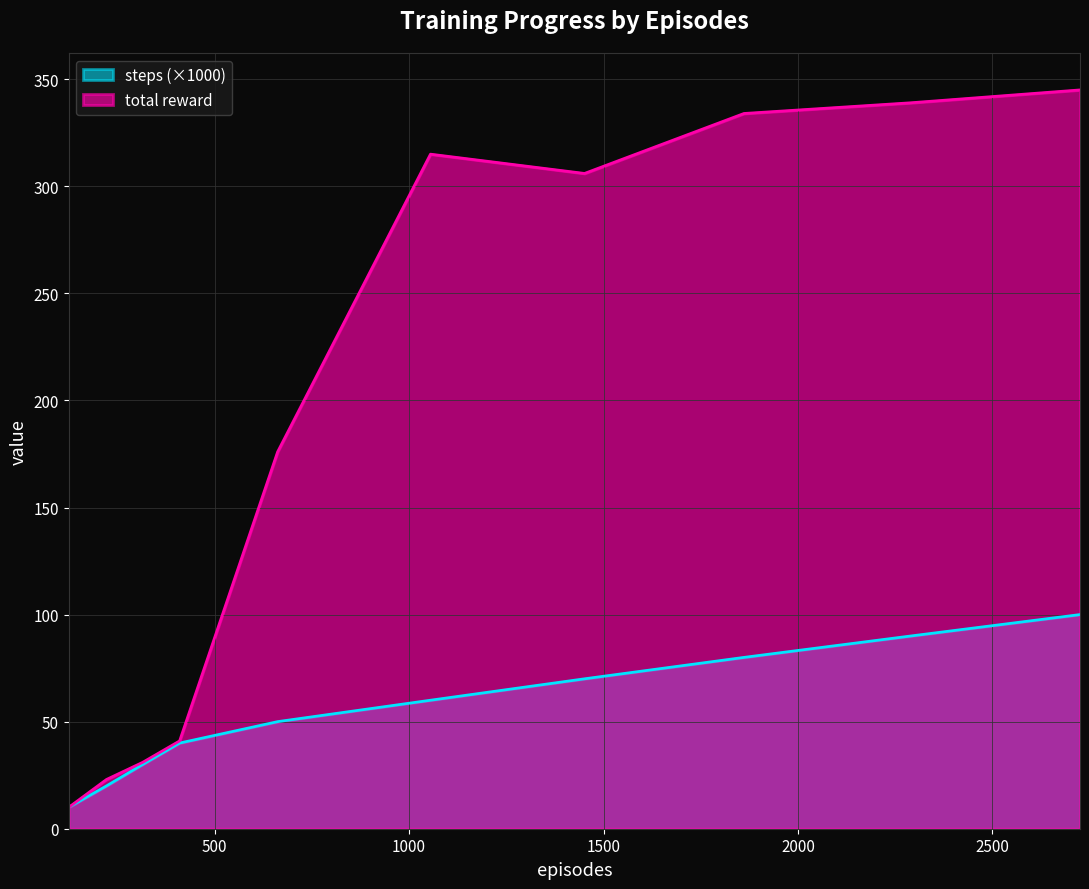

List the series in order of their peak value, lowest first.

steps (×1000), total reward